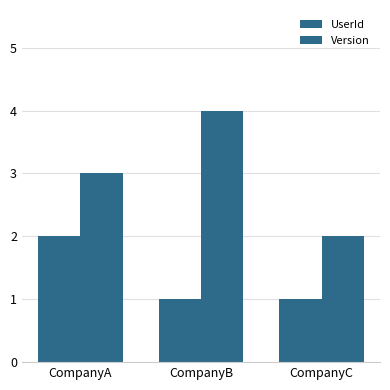

How many bars are there in each group?

2